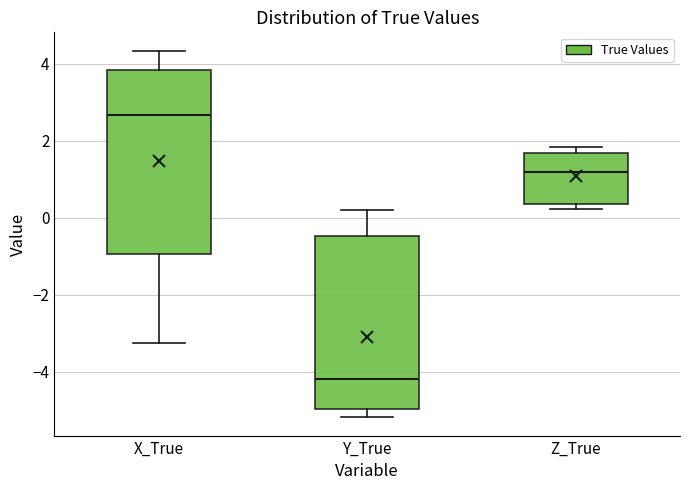

Which box has the lowest median line?

Y_True